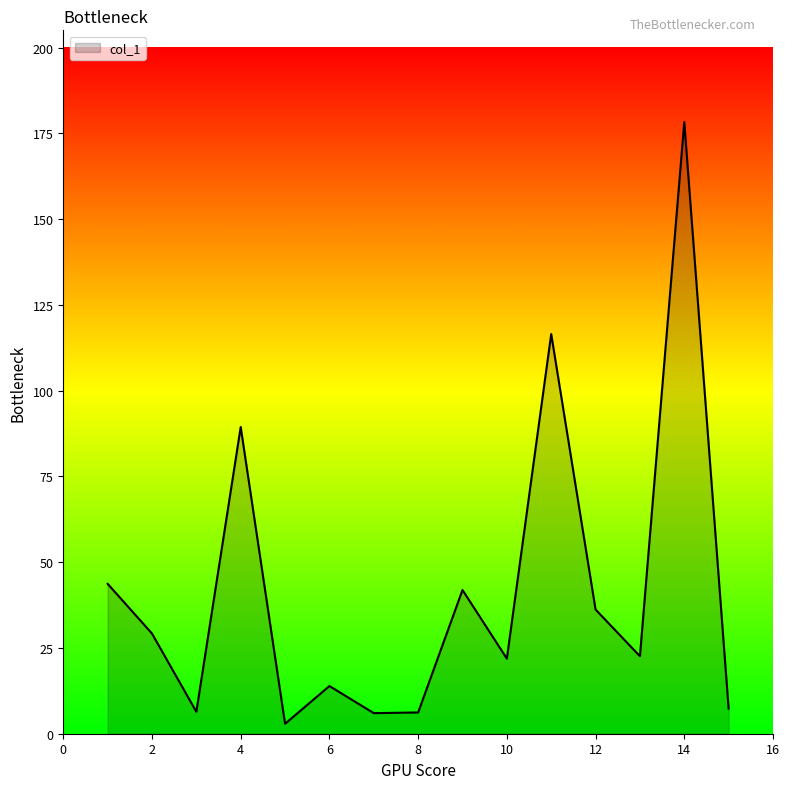

Count the number of data series in this chart.

1